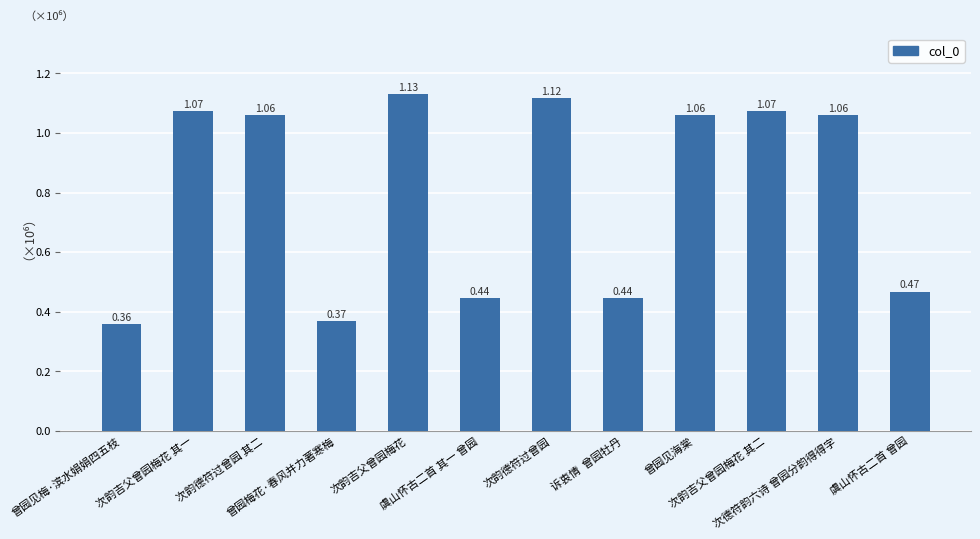

Are the bars grouped side by side (vs. stacked)?

No